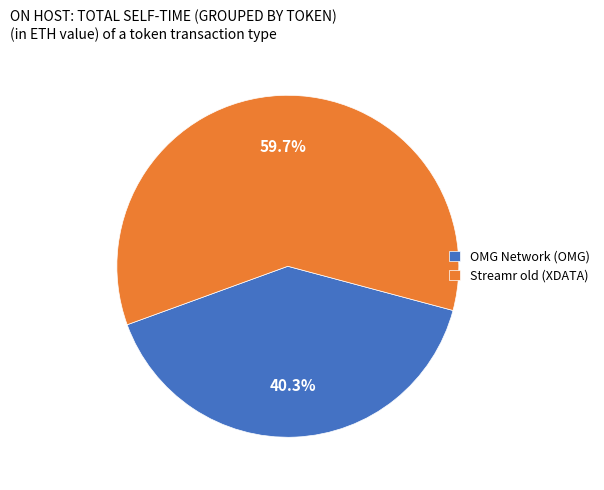

True or false: OMG Network (OMG) accounts for 49% of the total.

False